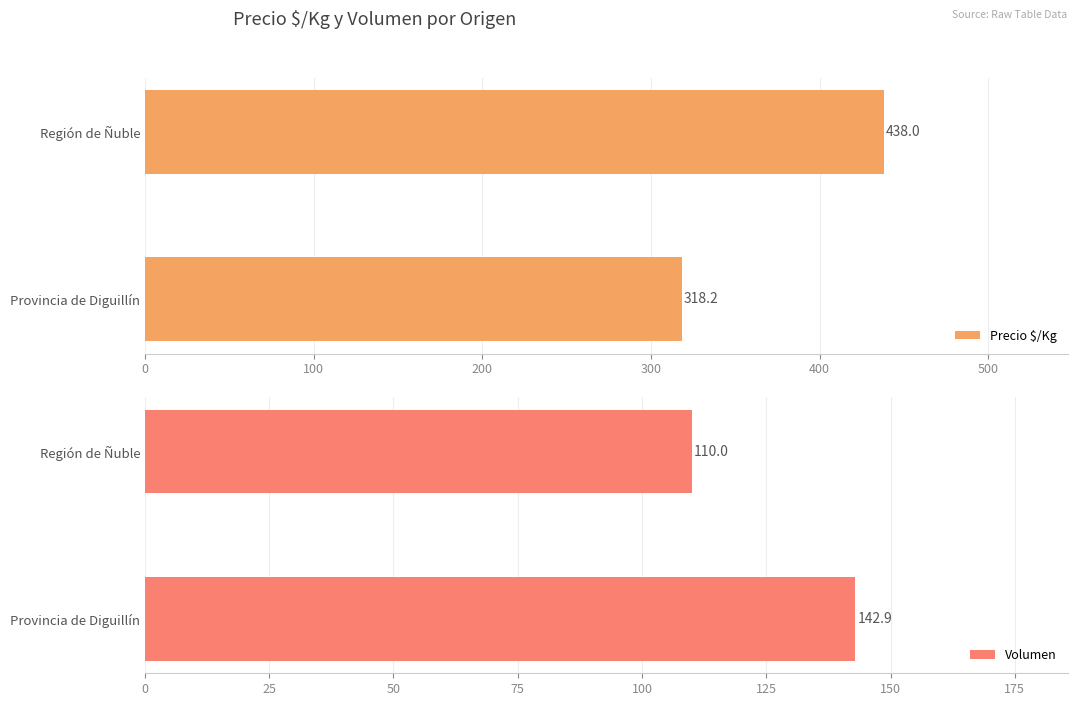

What are all the series names shown in the legend?

Precio $/Kg, Volumen